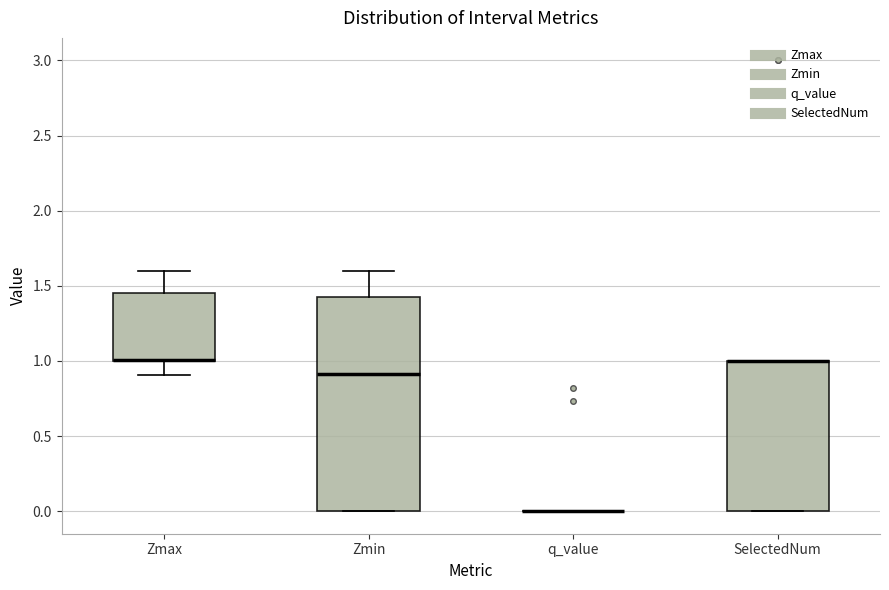

Where does the upper whisker of the box for Zmax end on the y-axis? The values are not printed on the chart, so give them approximately, as read against the axis.

1.60